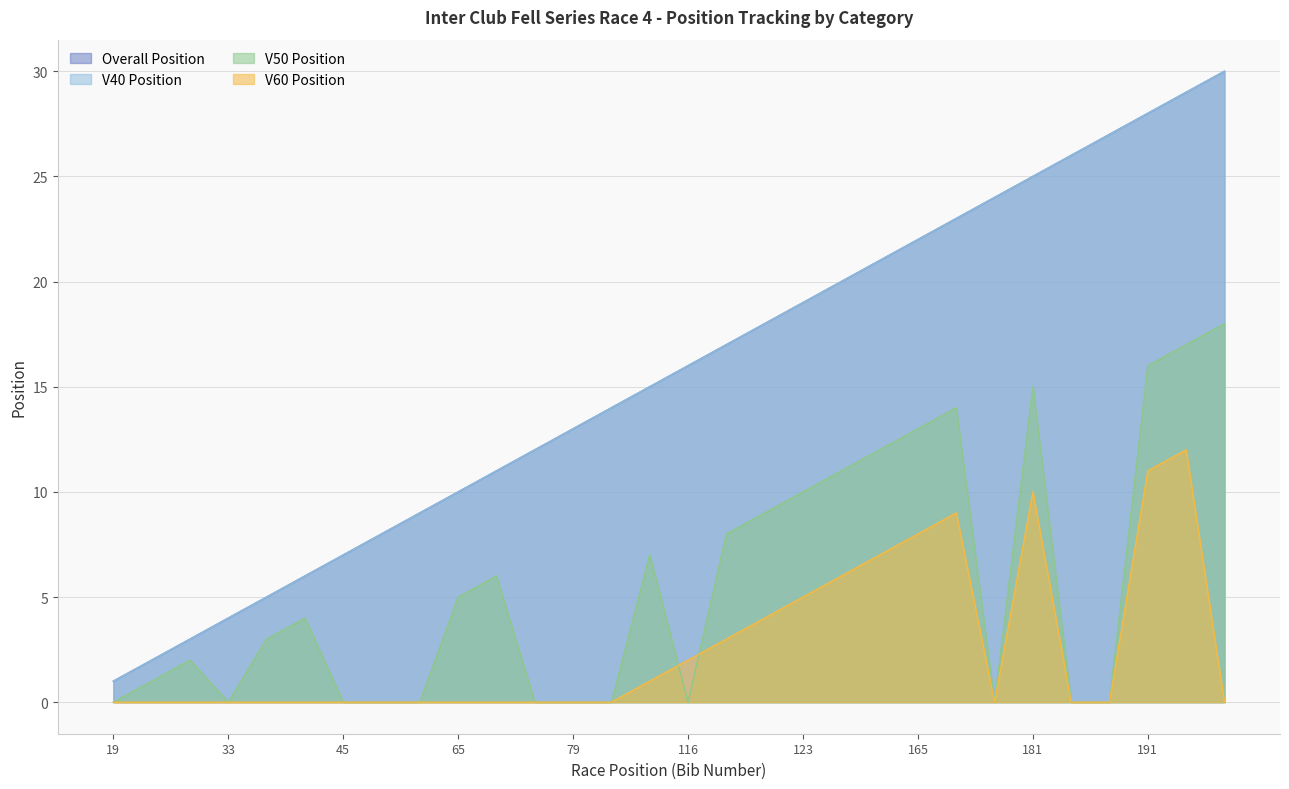

Reading right to left, transcribe all the data shown in this chart.

Overall Position: 200=30	197=29	191=28	185=27	182=26	181=25	180=24	170=23	165=22	157=21	132=20	123=19	122=18	119=17	116=16	100=15	98=14	79=13	77=12	68=11	65=10	59=9	57=8	45=7	40=6	34=5	33=4	31=3	30=2	19=1
V50 Position: 200=18	197=17	191=16	185=0	182=0	181=15	180=0	170=14	165=13	157=12	132=11	123=10	122=9	119=8	116=0	100=7	98=0	79=0	77=0	68=6	65=5	59=0	57=0	45=0	40=4	34=3	33=0	31=2	30=1	19=0
V40 Position: 200=30	197=29	191=28	185=27	182=26	181=25	180=24	170=23	165=22	157=21	132=20	123=19	122=18	119=17	116=16	100=15	98=14	79=13	77=12	68=11	65=10	59=9	57=8	45=7	40=6	34=5	33=4	31=3	30=2	19=1
V60 Position: 200=0	197=12	191=11	185=0	182=0	181=10	180=0	170=9	165=8	157=7	132=6	123=5	122=4	119=3	116=2	100=1	98=0	79=0	77=0	68=0	65=0	59=0	57=0	45=0	40=0	34=0	33=0	31=0	30=0	19=0